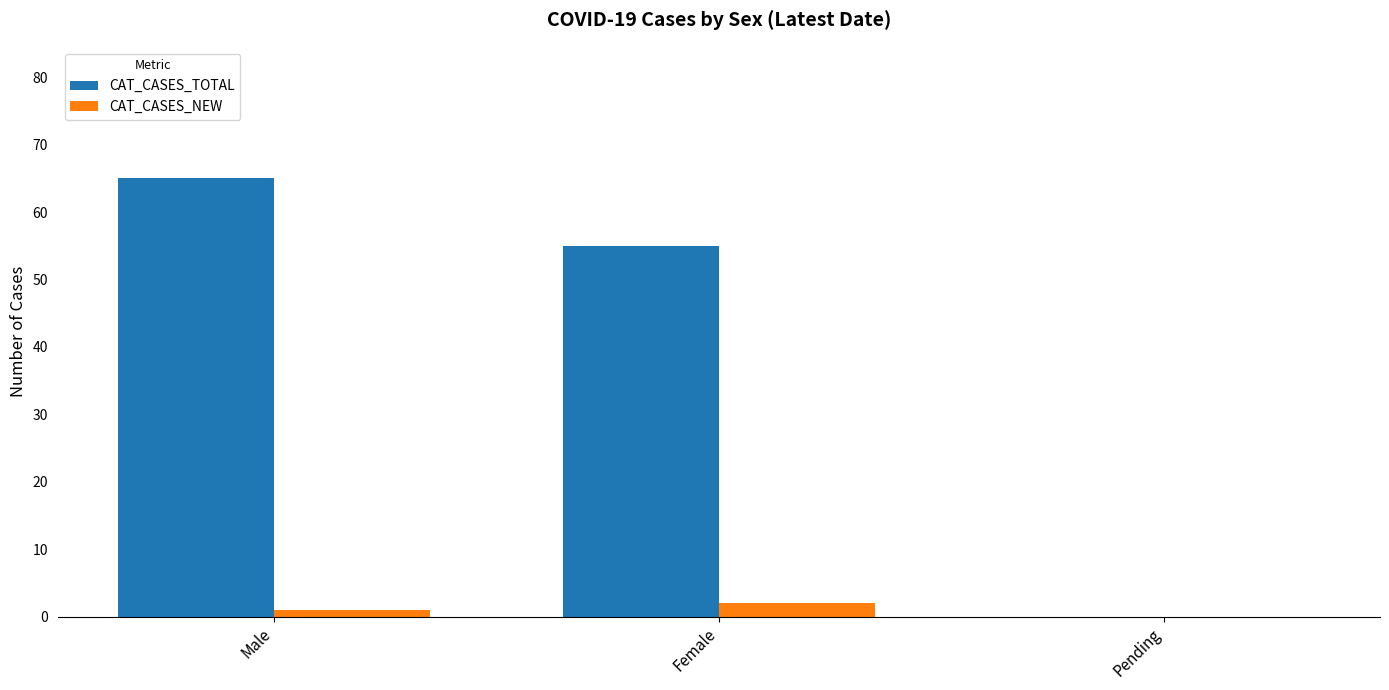

How many values in CAT_CASES_NEW are above zero?

2